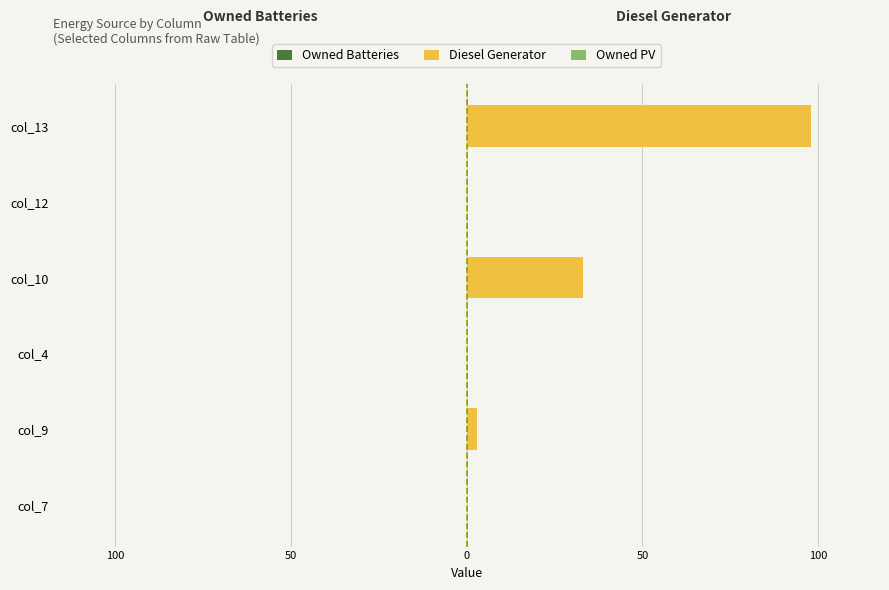

Are the bars horizontal?

Yes